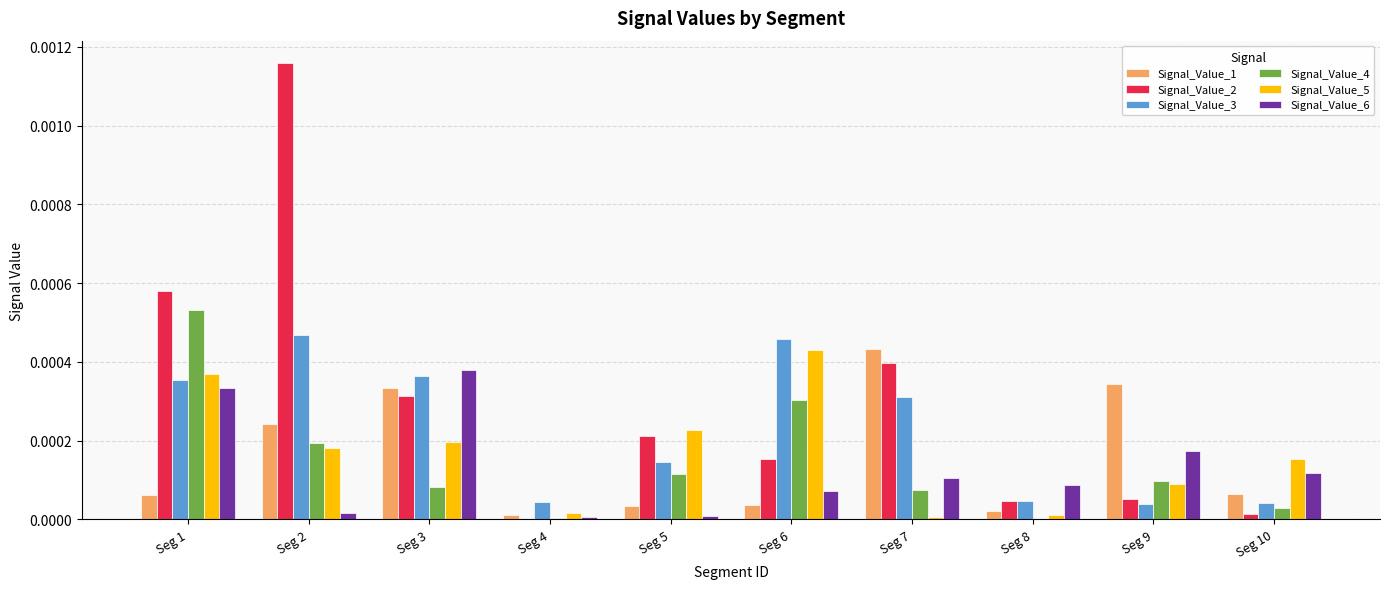

Is it true that Signal_Value_3 equals 0.0 at Seg 10?

True